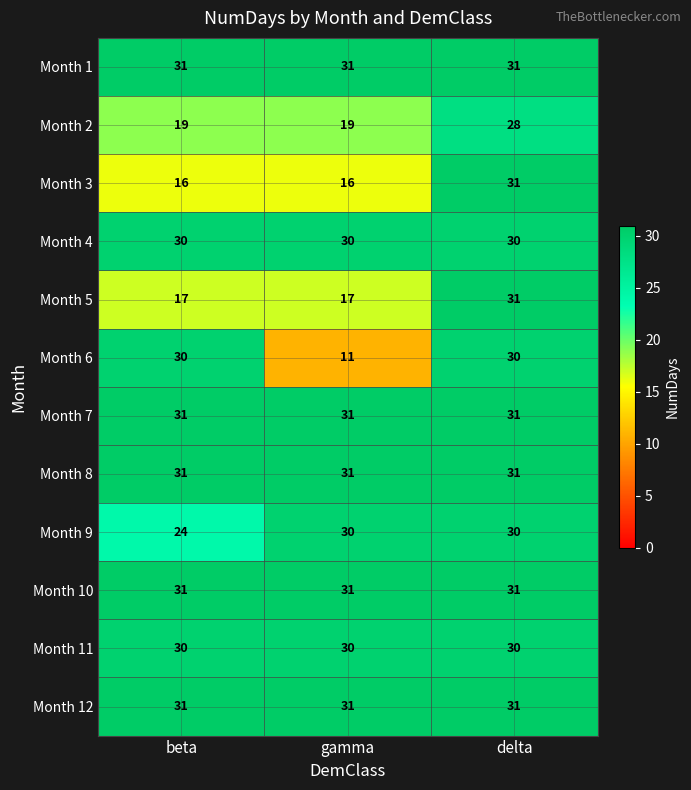

The Month 11 series shows 30 at delta. True or false?

True